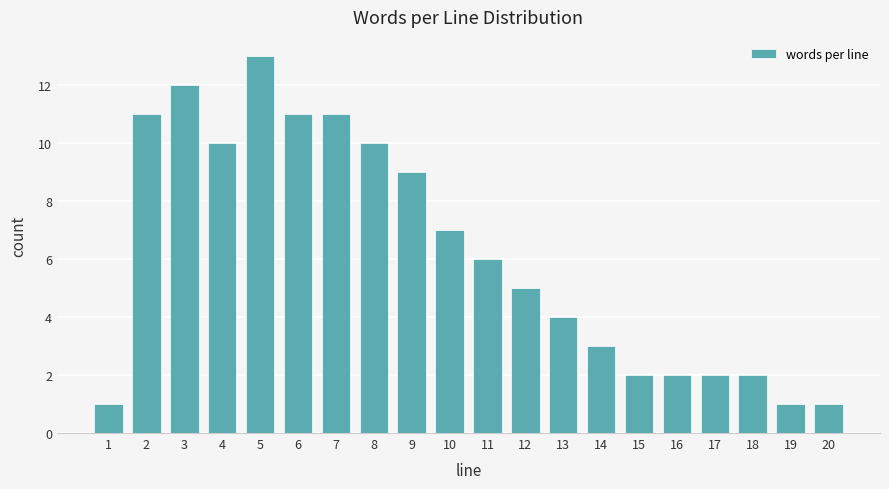

Reading left to right, transcribe all the data shown in this chart.

1=1	2=11	3=12	4=10	5=13	6=11	7=11	8=10	9=9	10=7	11=6	12=5	13=4	14=3	15=2	16=2	17=2	18=2	19=1	20=1